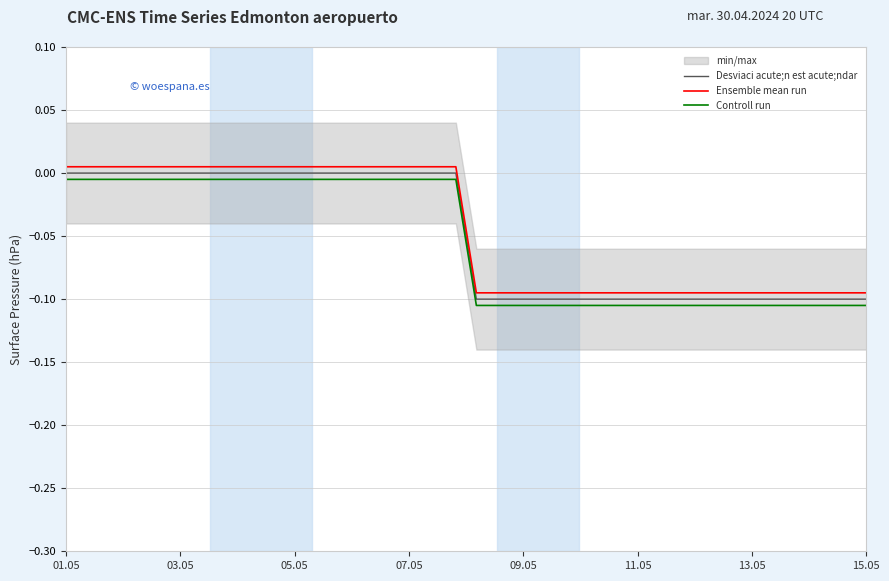

True or false: Controll run and Ensemble mean run intersect in this chart.

False